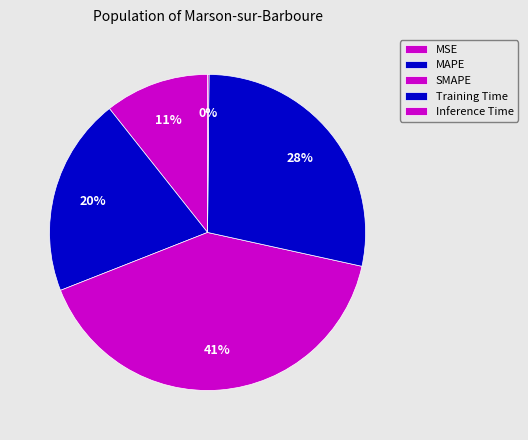

The MAPE slice represents 20% of the pie. True or false?

True